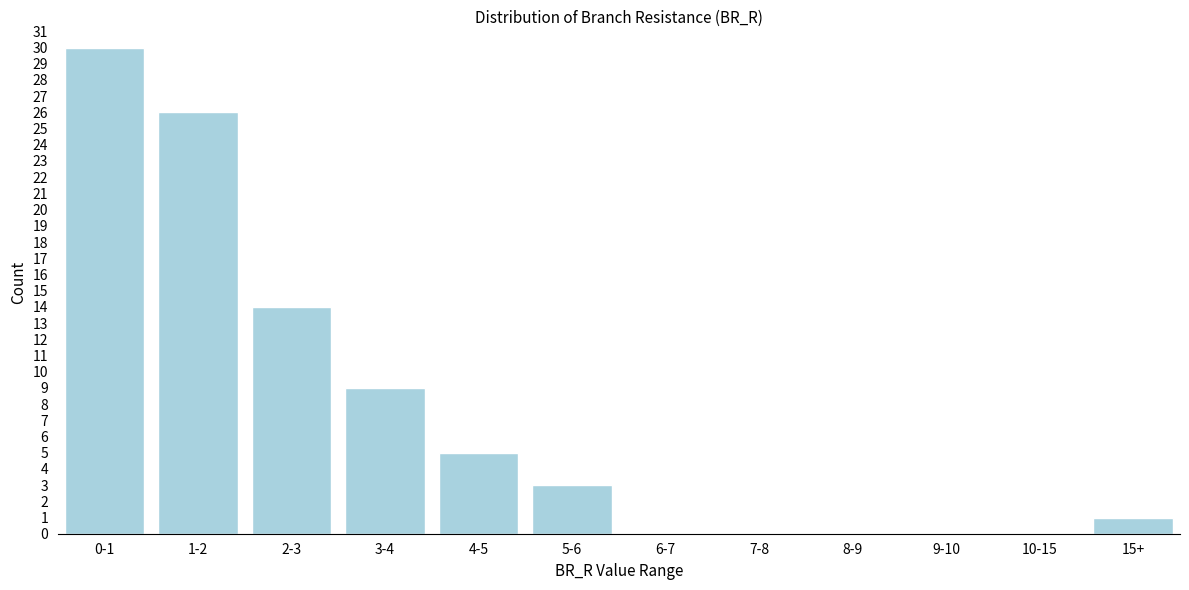

Reading right to left, what are all the values shown in this chart?

15+=1	10-15=0	9-10=0	8-9=0	7-8=0	6-7=0	5-6=3	4-5=5	3-4=9	2-3=14	1-2=26	0-1=30